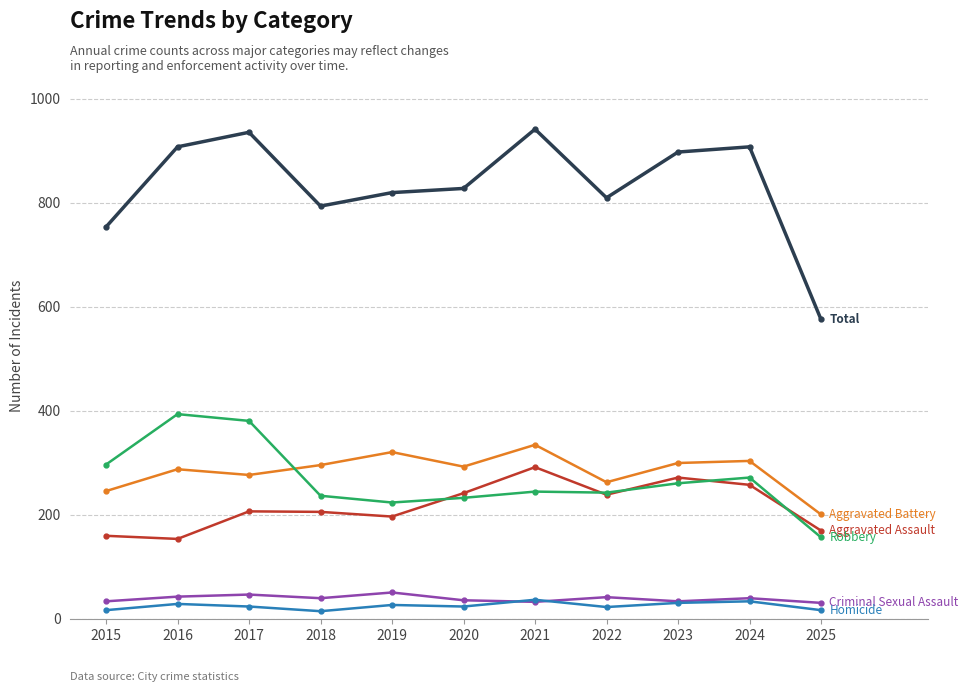

What is the total value across all series at 2024?

1816